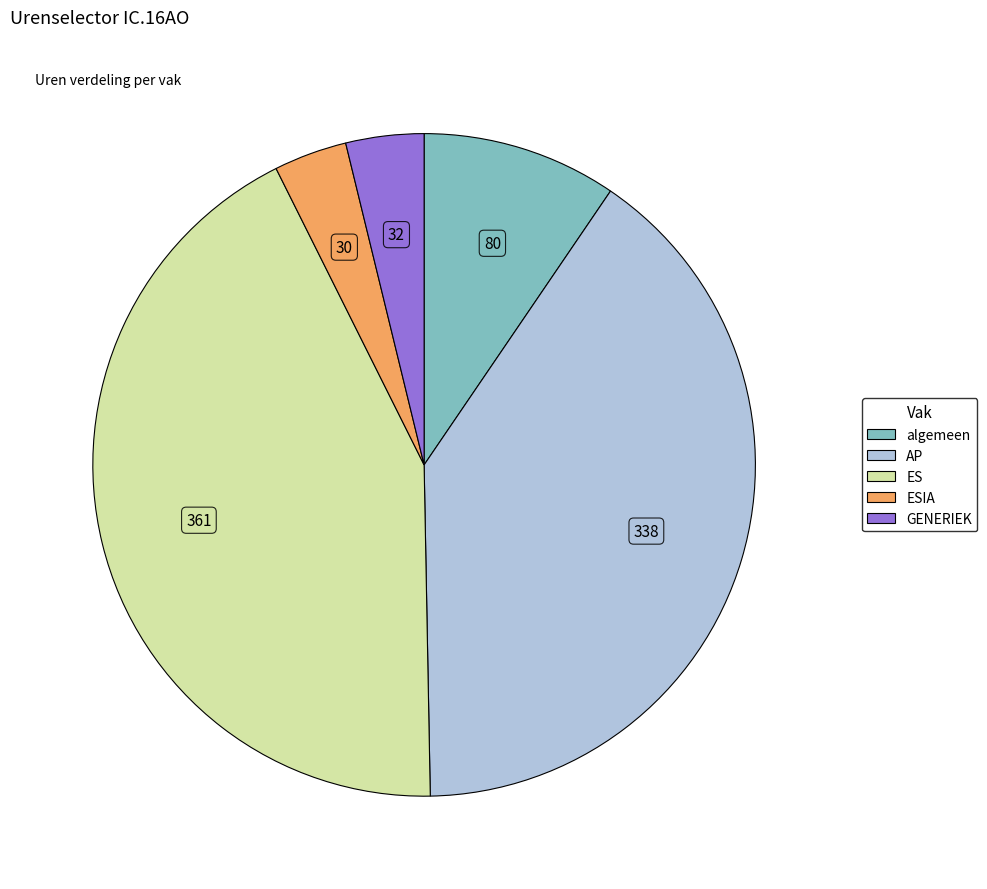

Does any single category account for the majority?

No